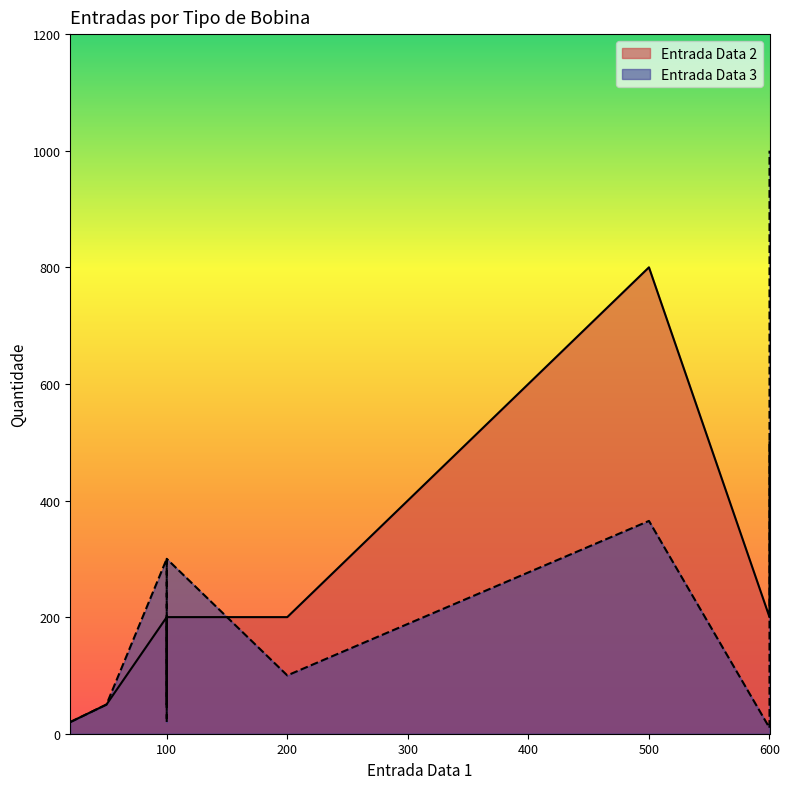

Reading left to right, what are all the values shown in this chart?

Entrada Data 2: Bobina para Eixo=200	Bobina para Soleira=50	Bobina para Guia 50=20	Bobina para Guia 60=200	Bobina para Guia 70=200	Bobina para Guia 100=50	Bobina para 1/2 Cana=800	Bobina para 1/2 Cana Transvision=200	Bobina para Super Cana=500
Entrada Data 3: Bobina para Eixo=300	Bobina para Soleira=50	Bobina para Guia 50=20	Bobina para Guia 60=100	Bobina para Guia 70=10	Bobina para Guia 100=20	Bobina para 1/2 Cana=365	Bobina para 1/2 Cana Transvision=300	Bobina para Super Cana=1000